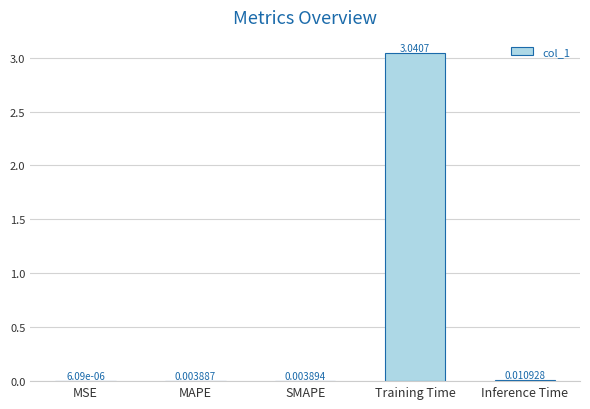

Which category has the highest value across all series?

Training Time